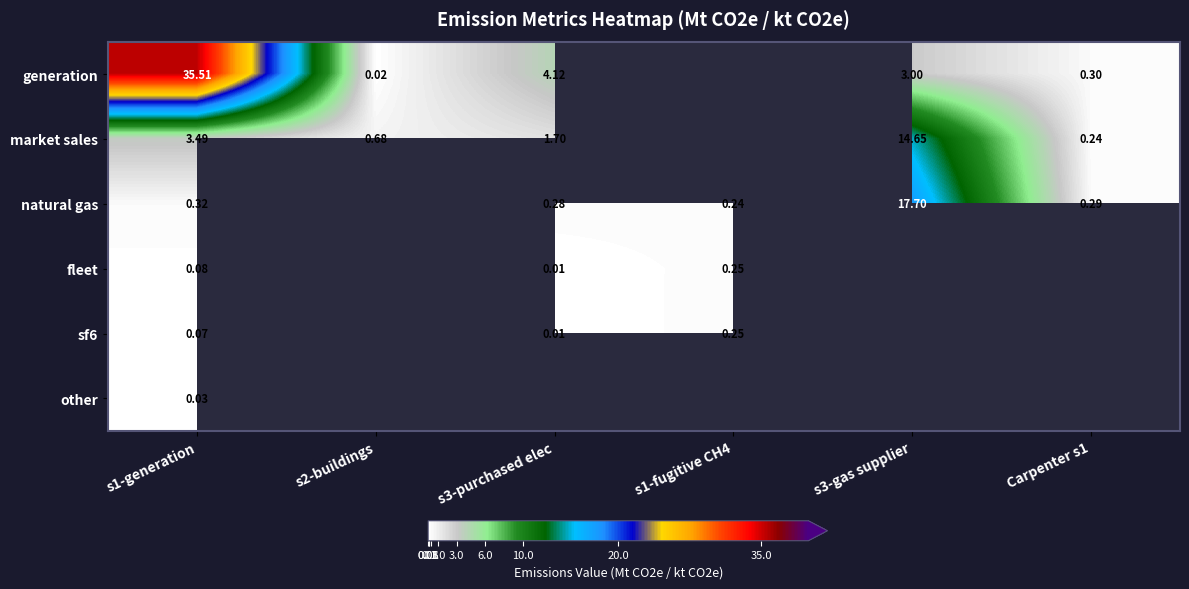

Is the value of sf6 at s1-generation greater than the value of fleet at s1-fugitive CH4?

No